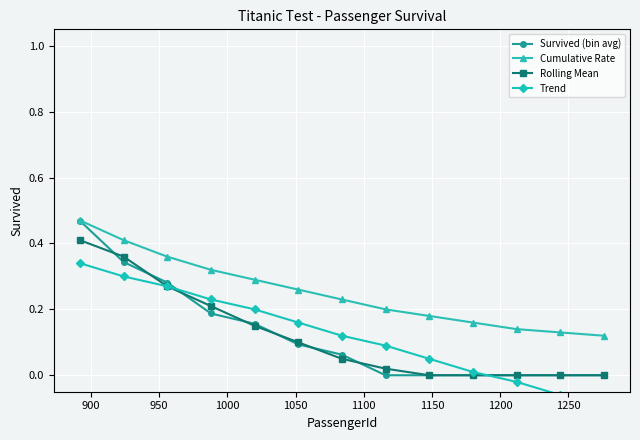

What is the difference between the second highest and second lowest values in the Rolling Mean series?

0.4